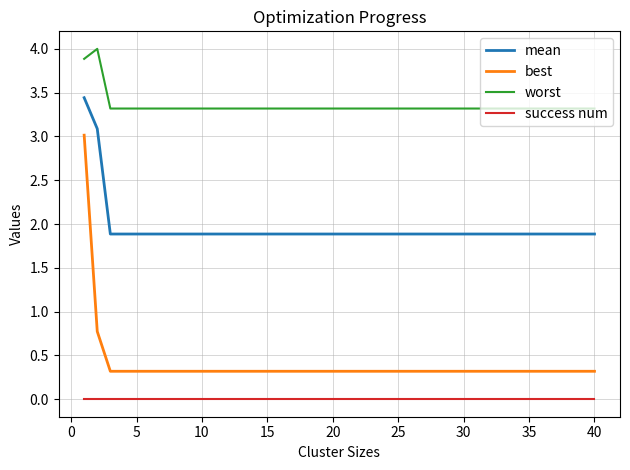

Which series has the largest total across all categories?

worst